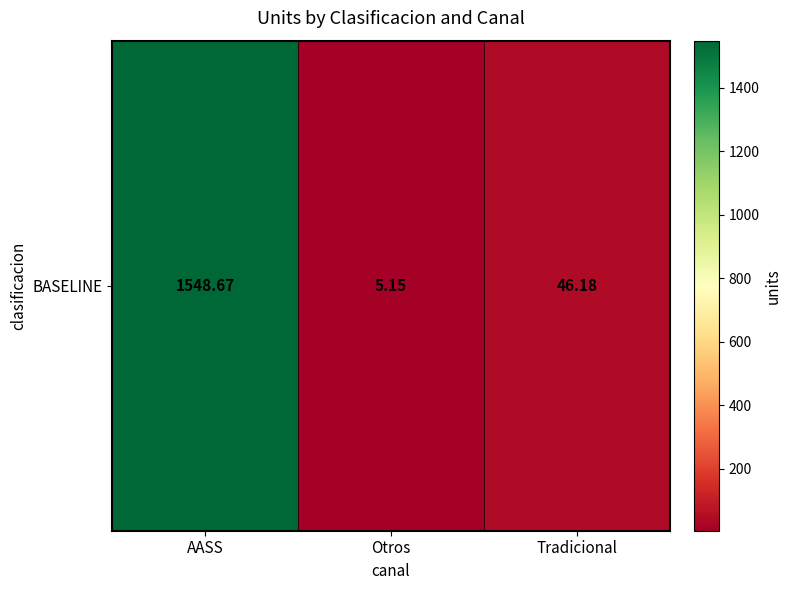

What is the minimum value shown in the chart?

5.2